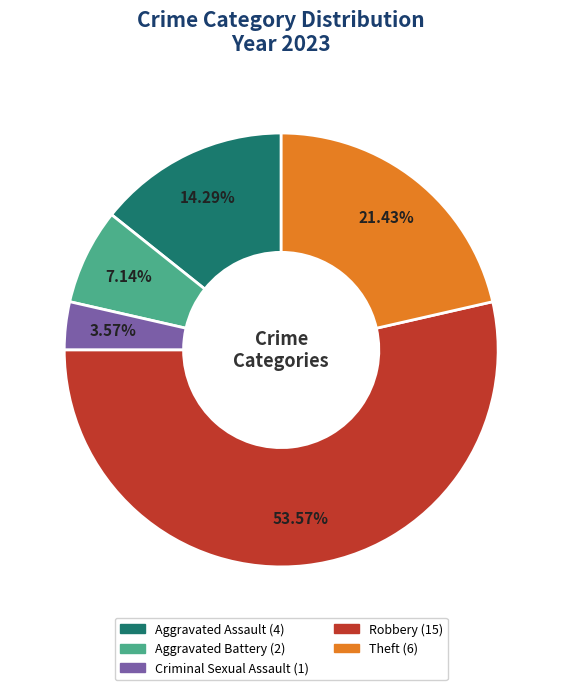

Which category has the smallest portion of the pie?

Criminal Sexual Assault